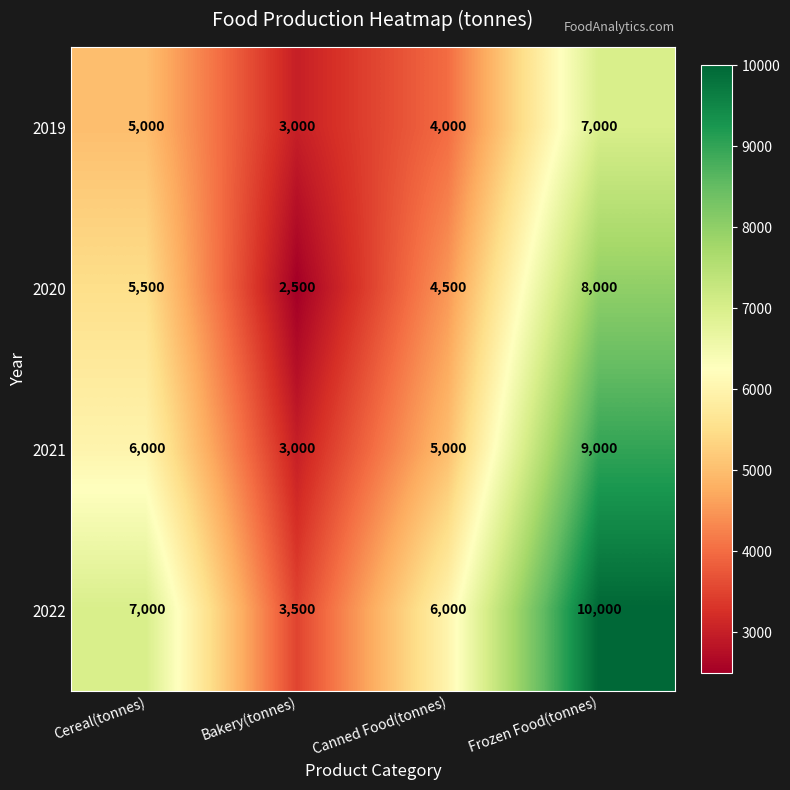

What is the minimum value for 2022?

3500